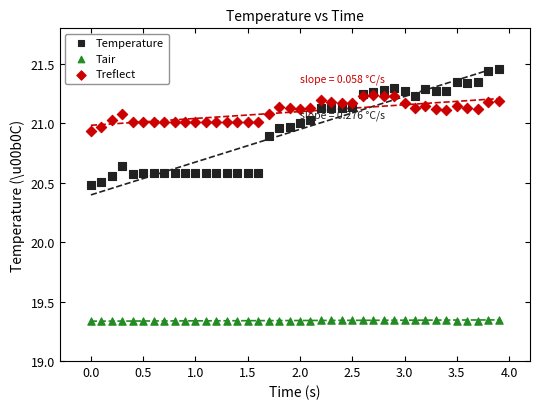

What are all the series names shown in the legend?

Temperature, Tair, Treflect